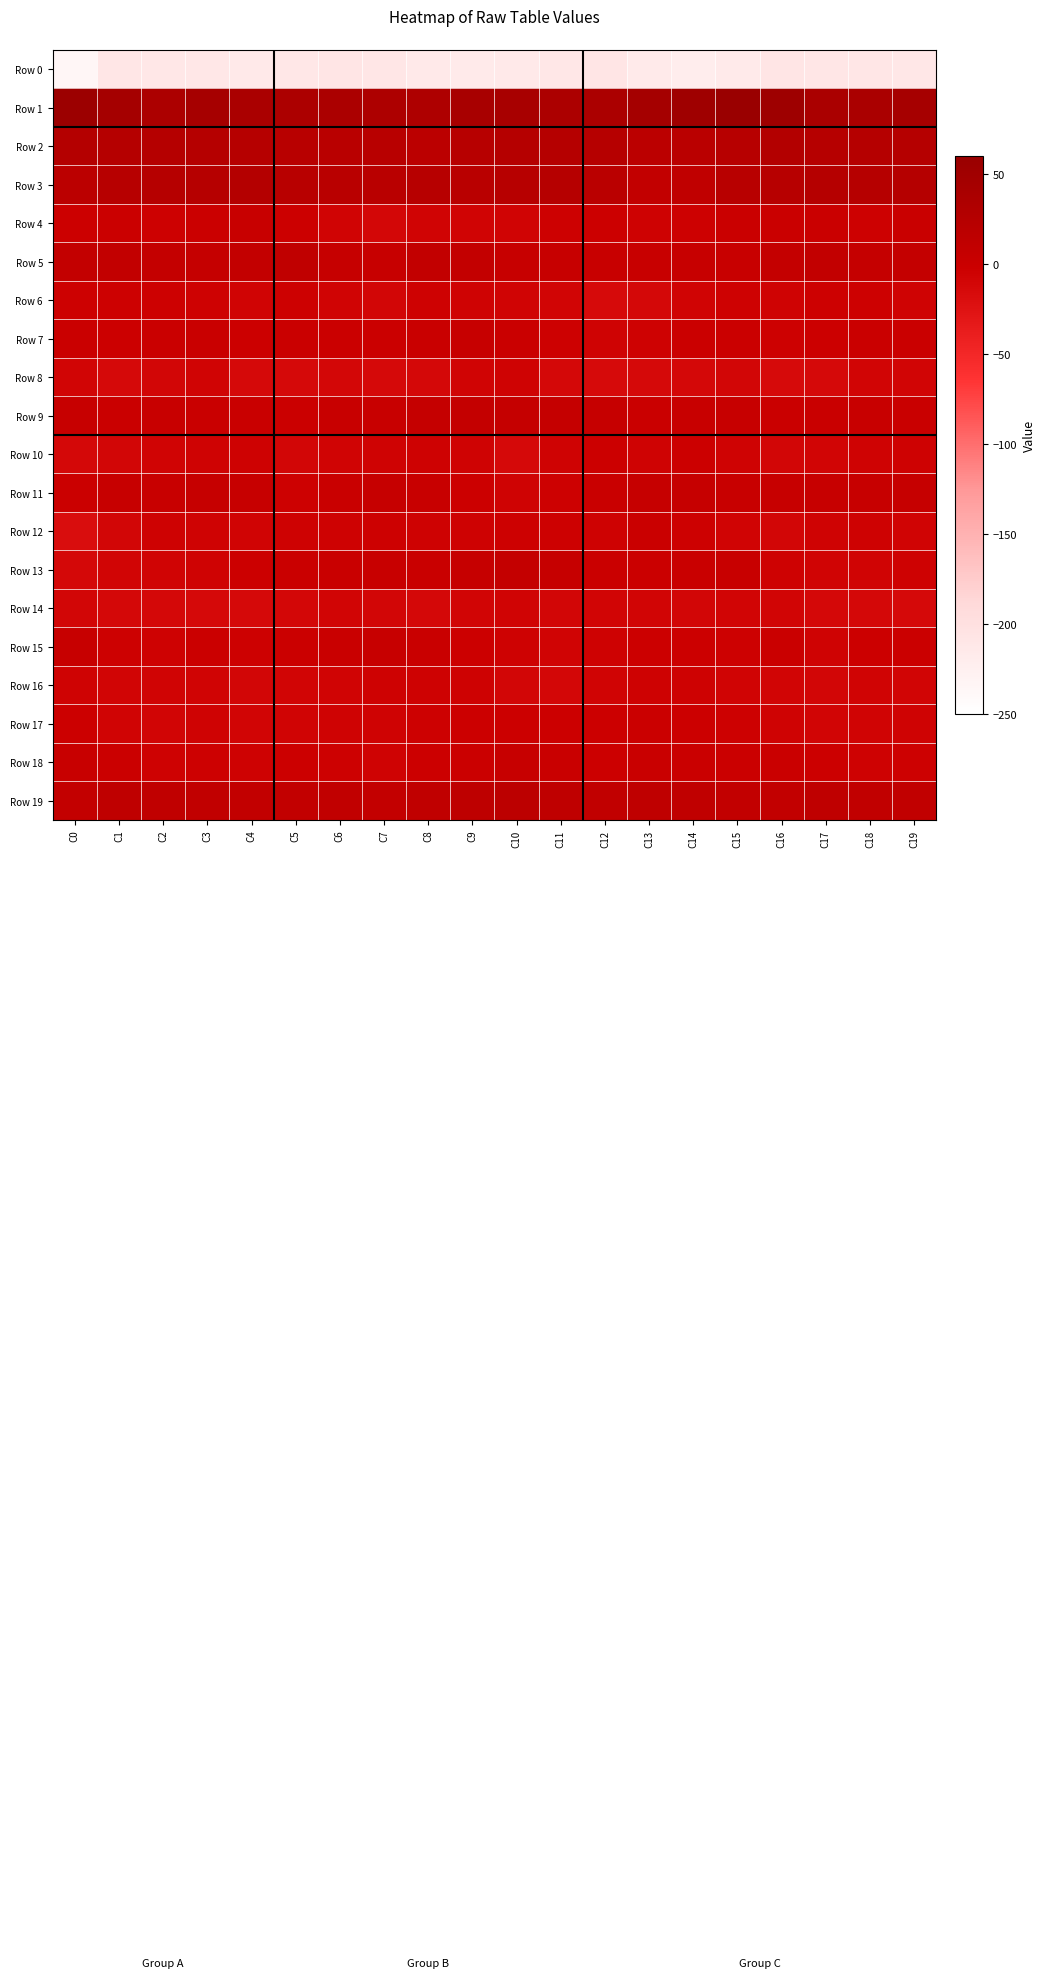

At which category is the sum across all series the highest?

C9